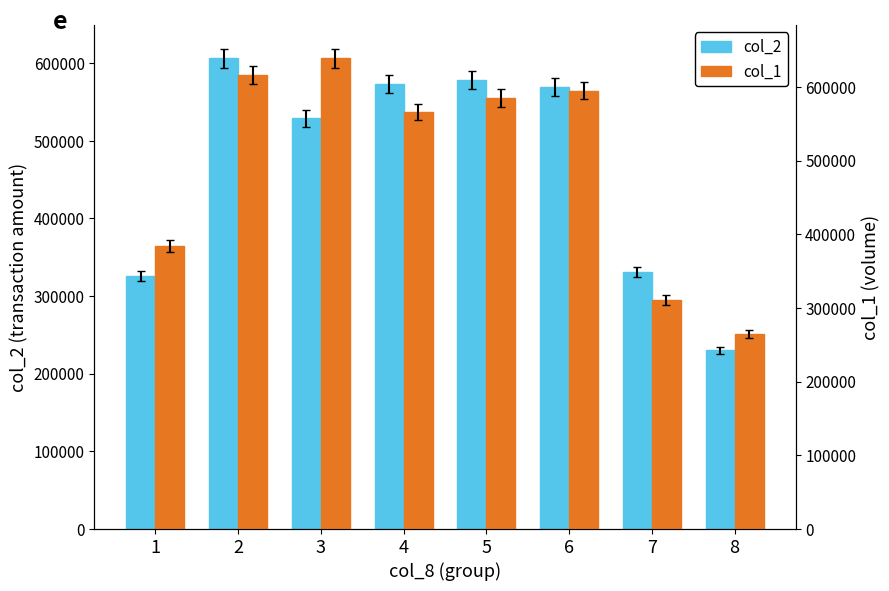

True or false: col_2 has a value of 325330 at 1.

True